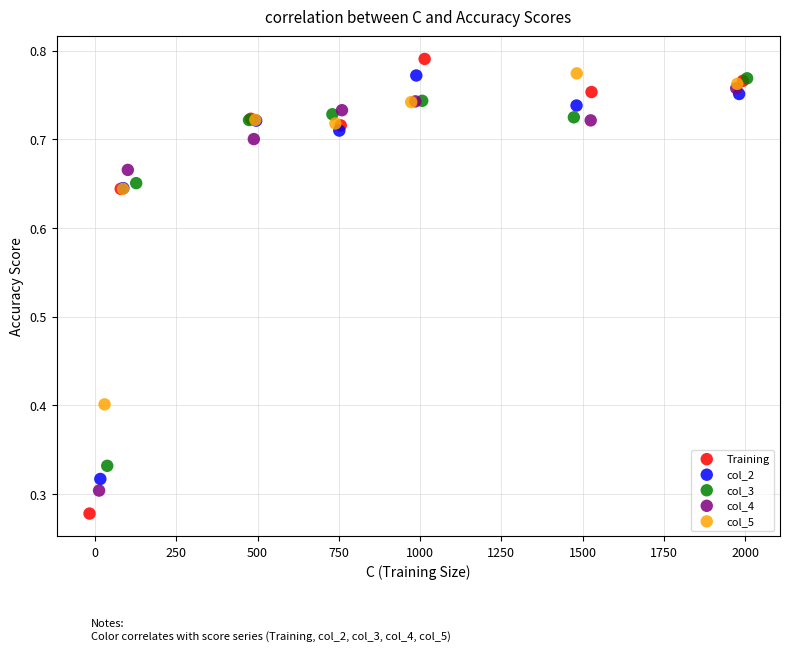

Which series has the largest Y range (max minus min)?

Training